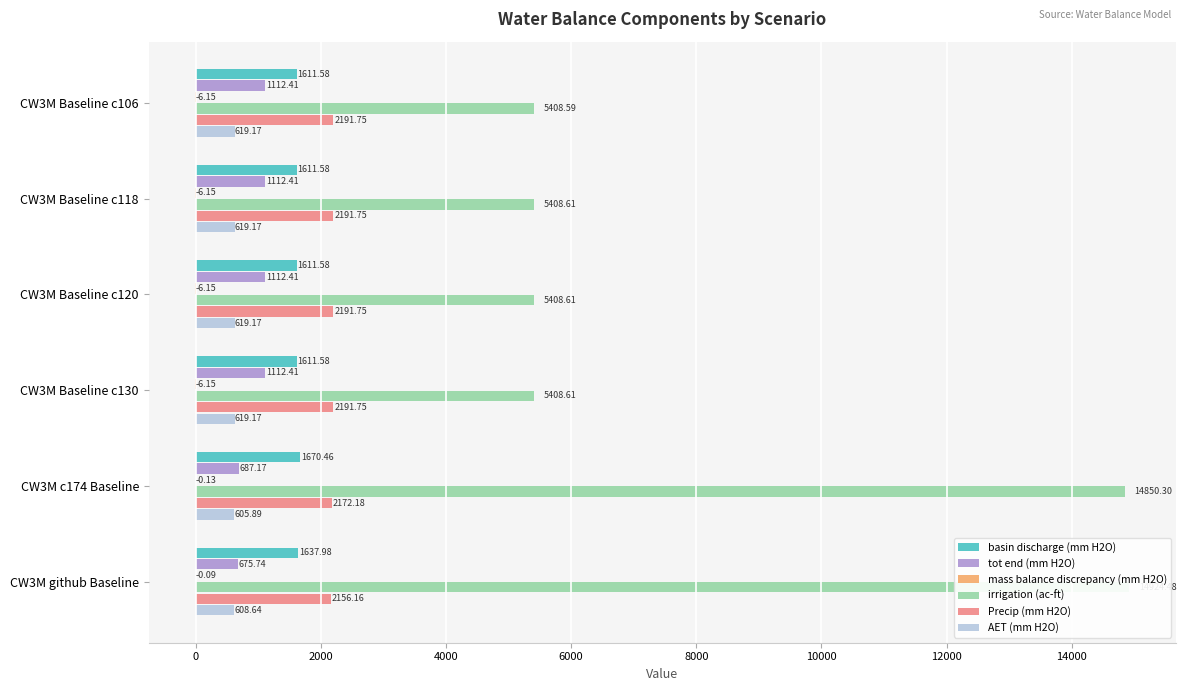

The value of basin discharge (mm H2O) at CW3M github Baseline is 1638.0. True or false?

True